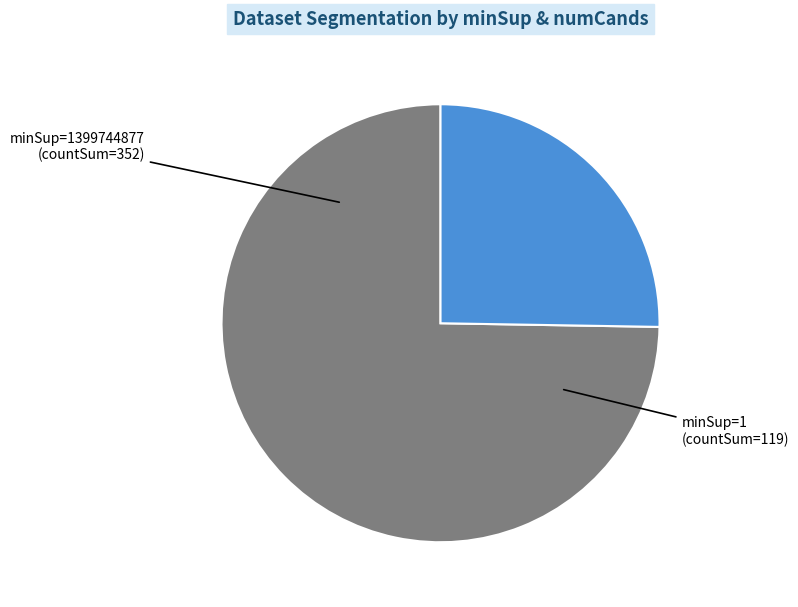

Is the sum of minSup=1399744877 and minSup=1 greater than half?

Yes